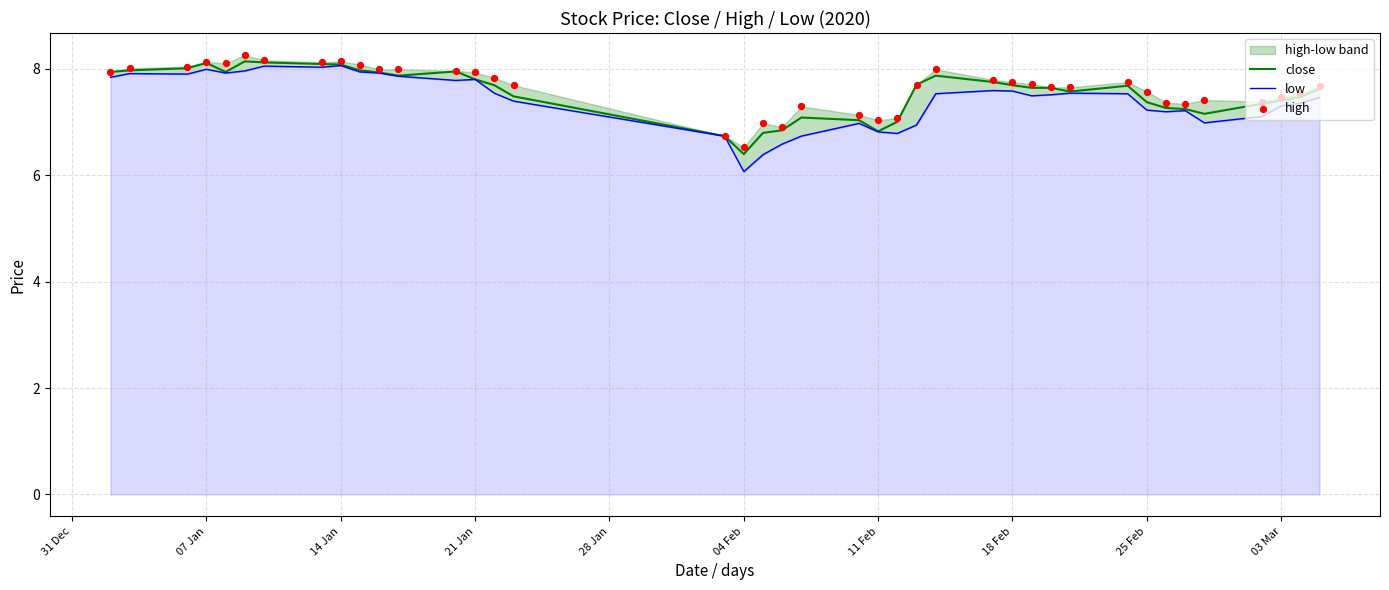

Which series reaches the maximum Y coordinate?

high